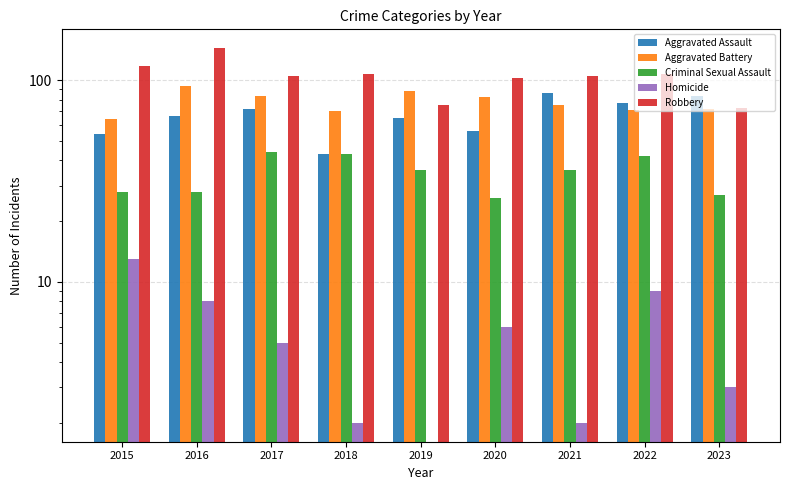

At 2020, list the series in order from smallest to largest.

Homicide, Criminal Sexual Assault, Aggravated Assault, Aggravated Battery, Robbery